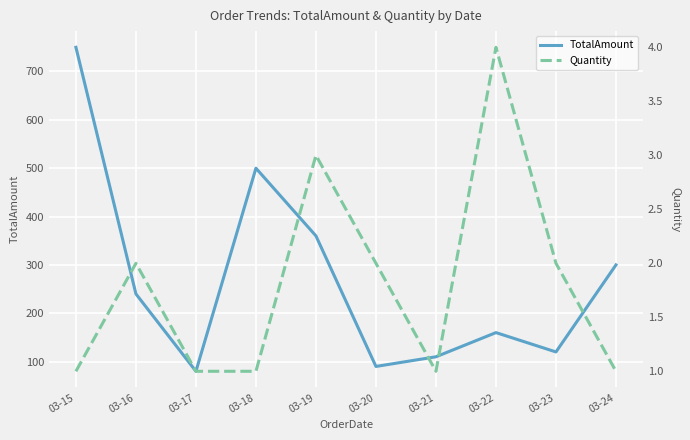

True or false: Quantity and TotalAmount cross at least once.

False